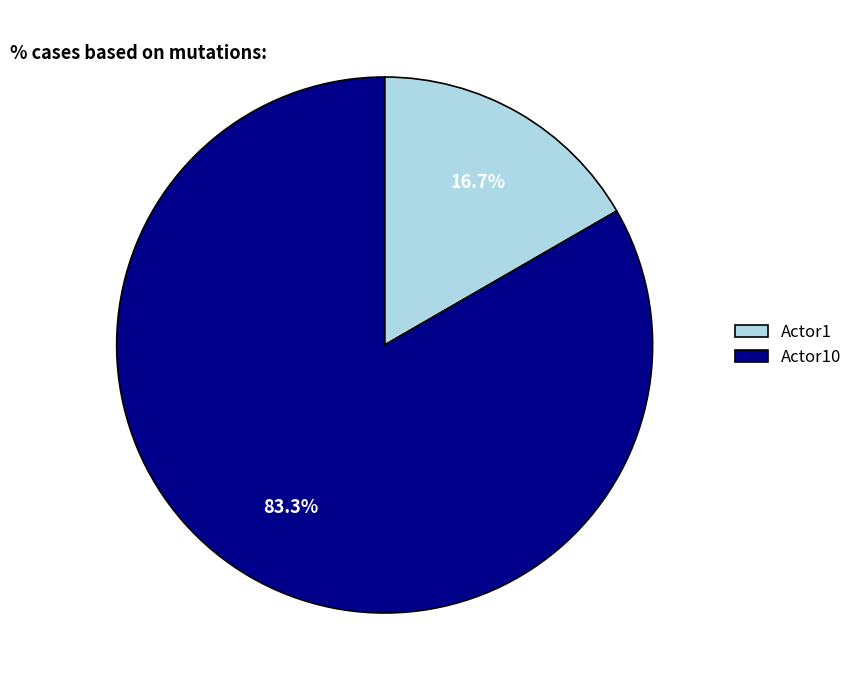

Does Actor1 represent more than half of the total?

No